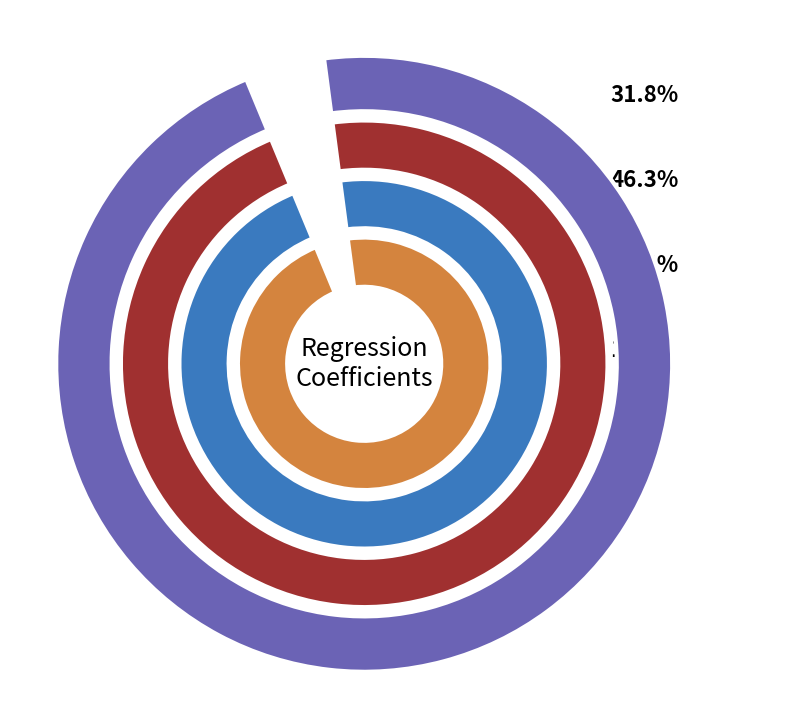

To the nearest percent, what is the difference between the largest and smallest slice percentages?

45%